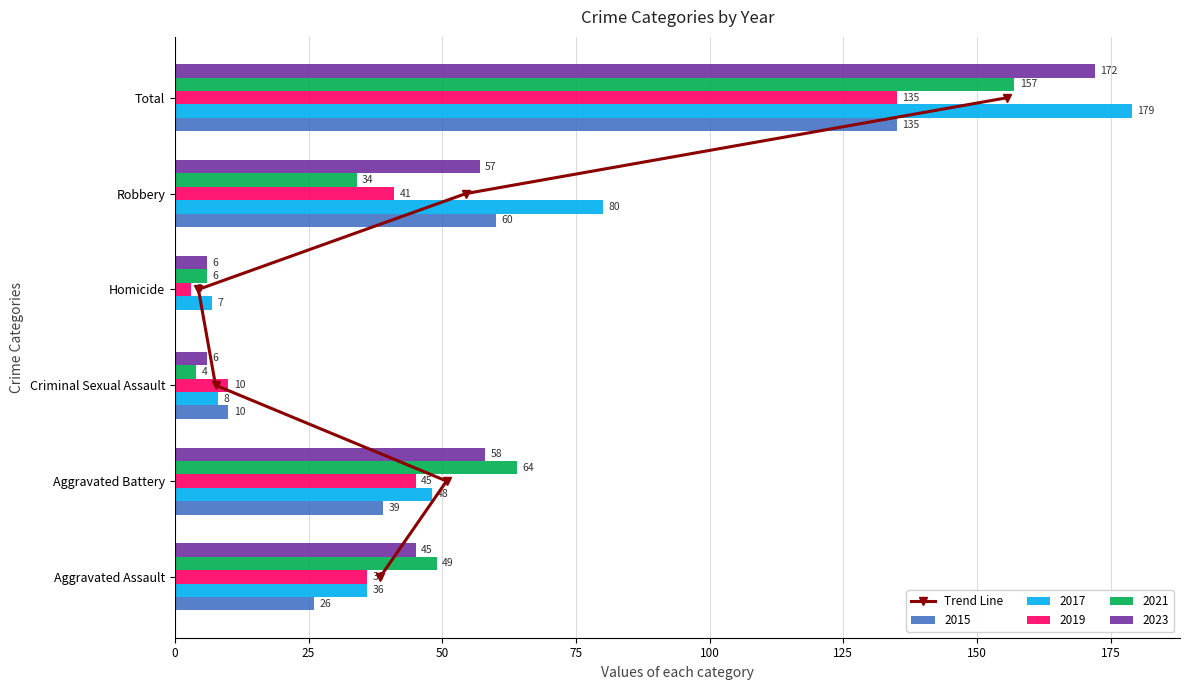

What is the sum of all 2021 values?

314